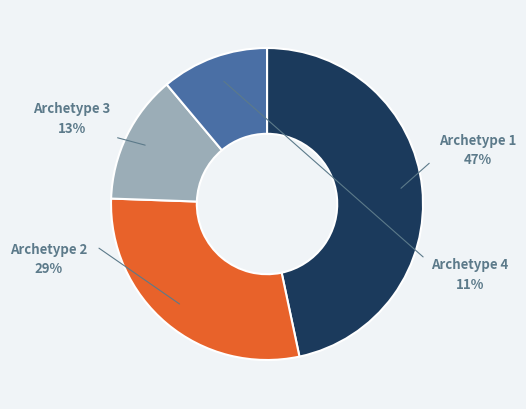

Which category has the biggest portion of the pie?

Archetype 1